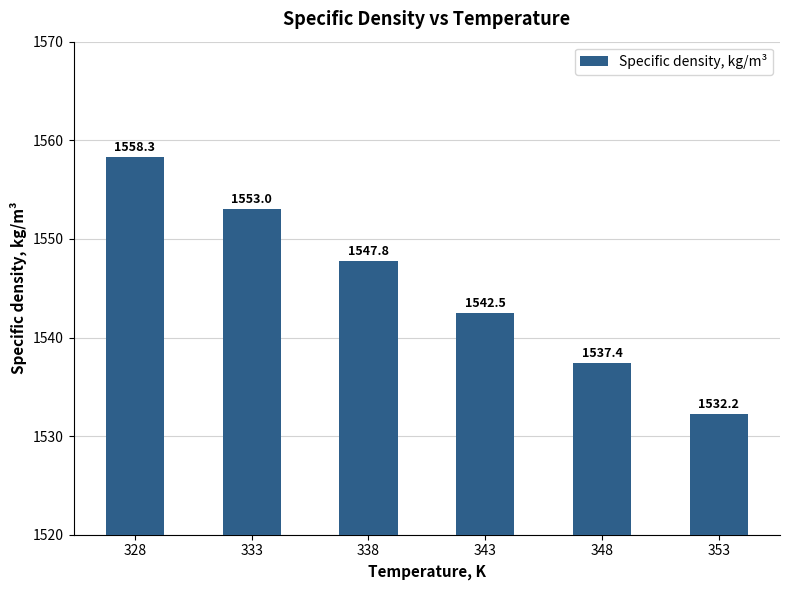

List the labels in order of value, smallest first.

353, 348, 343, 338, 333, 328